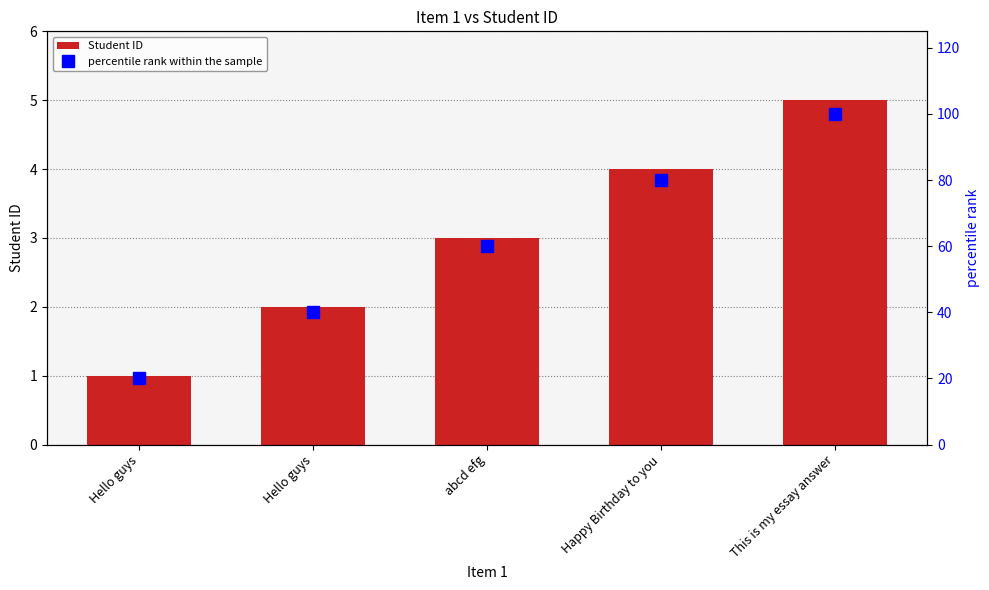

What is the label of the 3rd bar from the right?

abcd efg